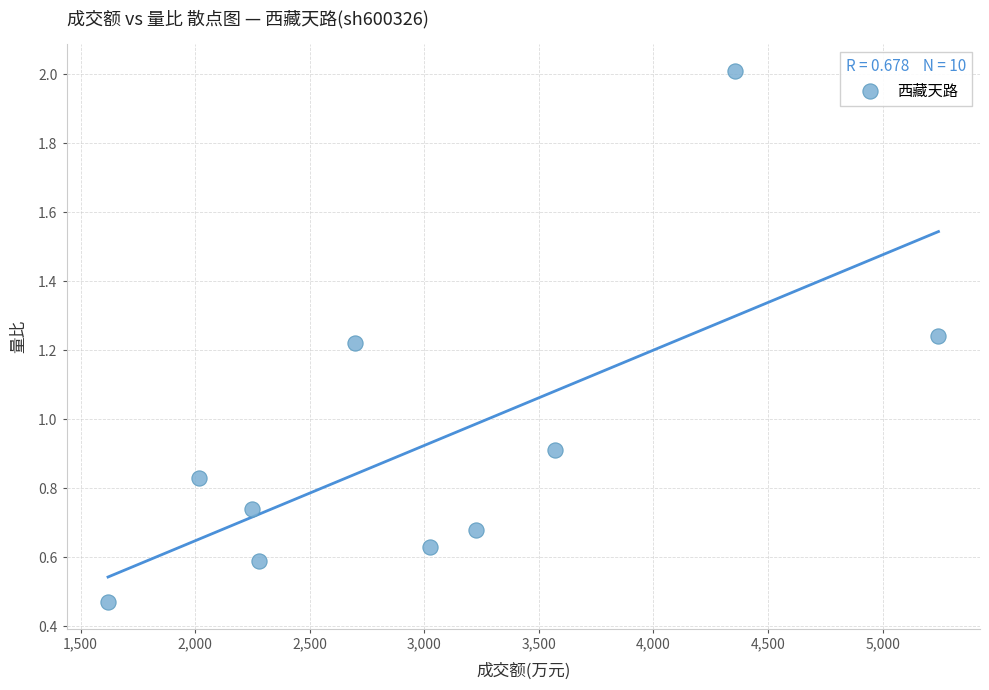

What Y value in the scatter plot is closest to 1?

0.9